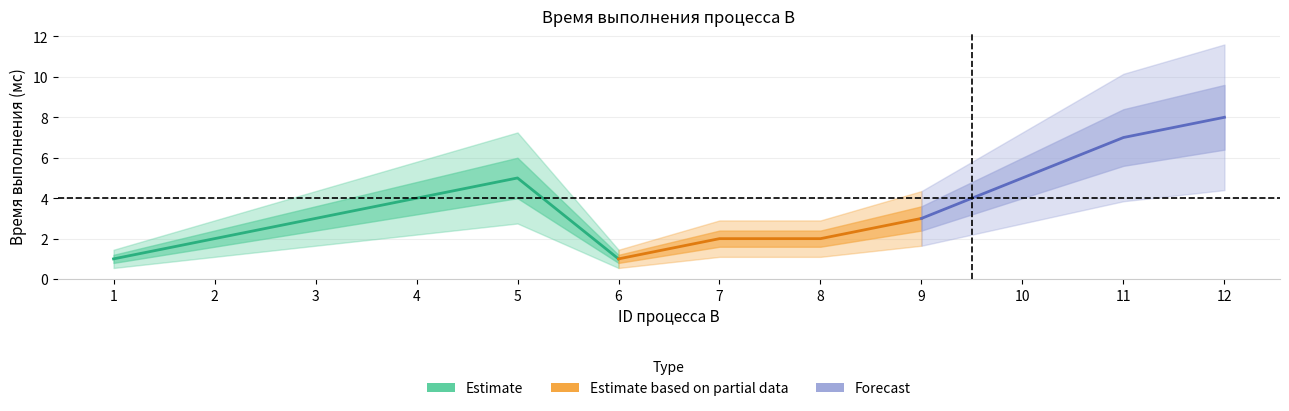

Is it true that the value at 4 is 3?

False